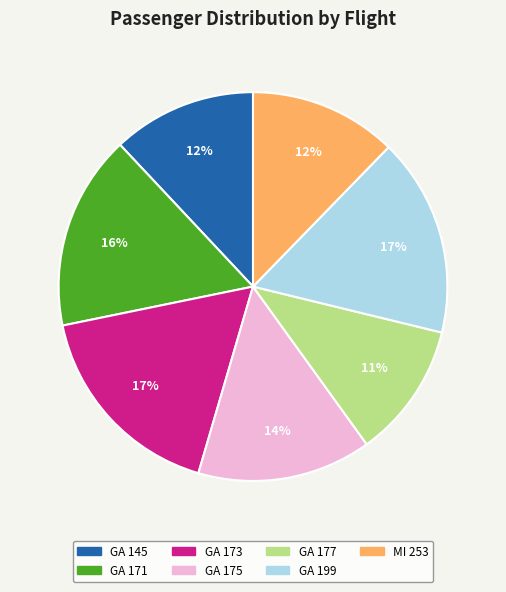

Is there any slice that represents more than half of the pie?

No